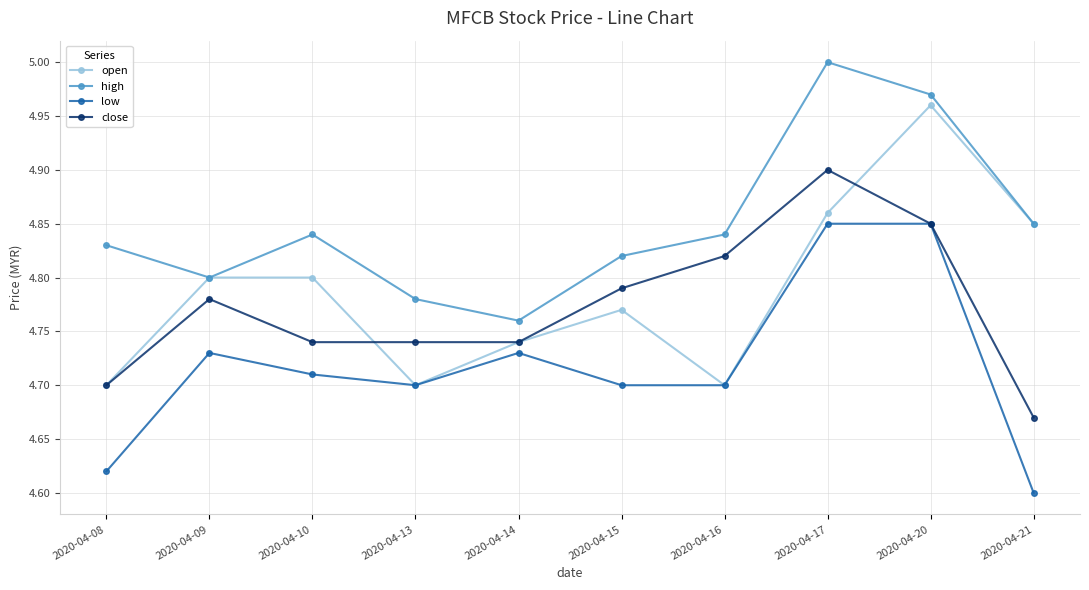

How many lines are shown in the chart?

4